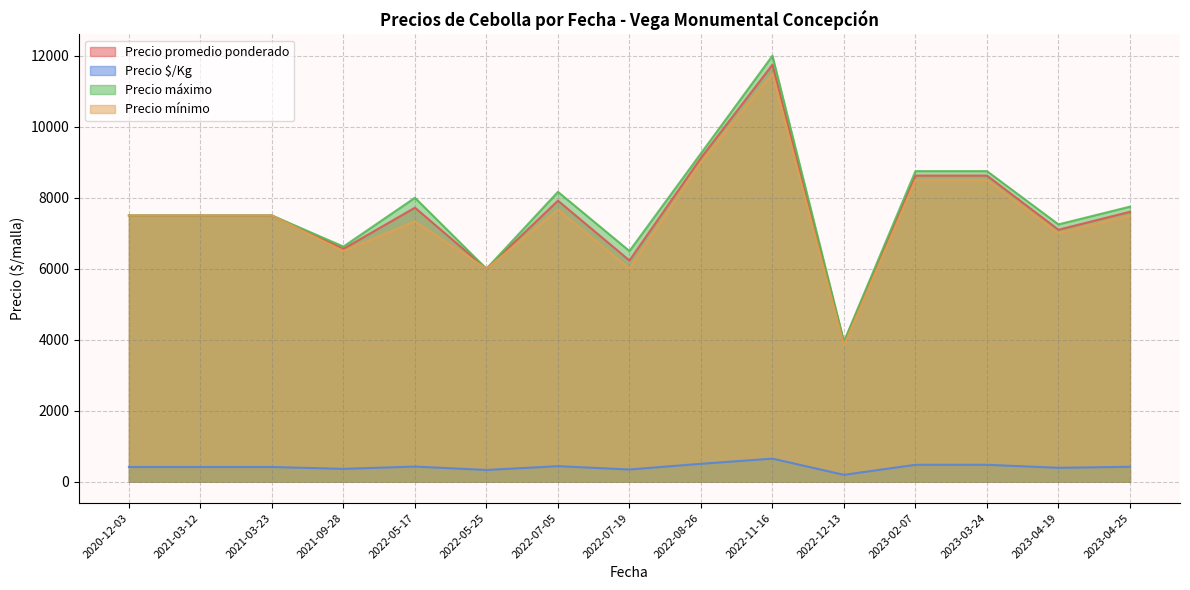

At which category does the chart reach its peak across all series?

2022-11-16